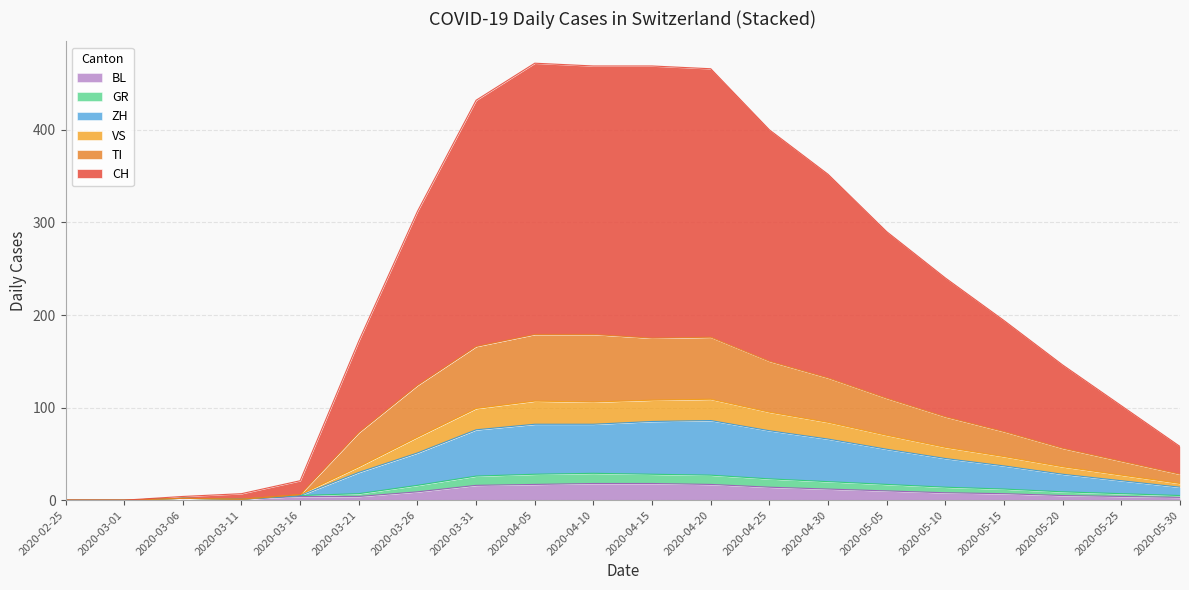

The BL series shows 17 at 2020-04-20. True or false?

True